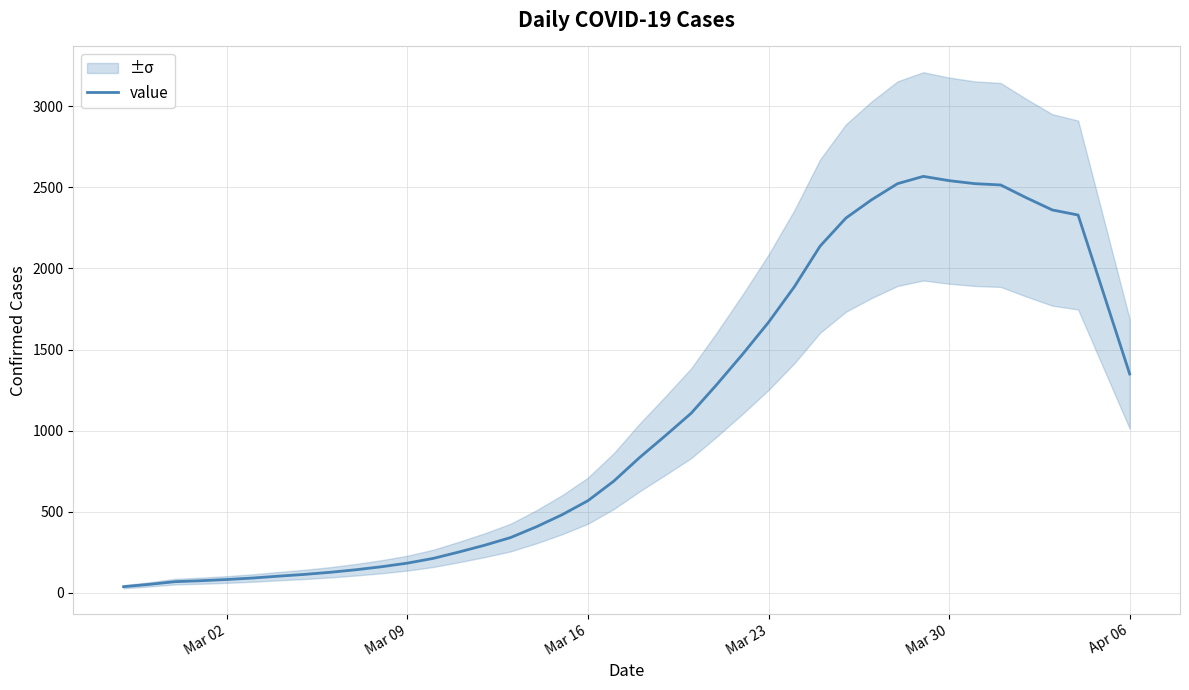

Reading left to right, what are all the values shown in this chart?

38.2	52.6	69.2	75.0	82.4	91.6	103.0	113.8	126.8	142.6	161.2	183.4	212.6	252.0	294.0	341.0	407.4	482.0	568.4	688.8	834.2	969.0	1107.4	1285.6	1472.4	1668.2	1887.2	2138.0	2311.0	2424.2	2523.0	2568.0	2541.6	2523.0	2515.0	2435.6	2361.0	2329.6	1840.2	1349.6